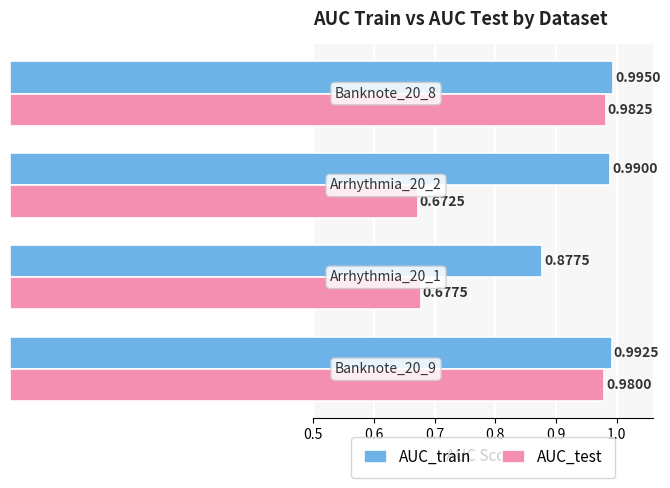

Rank the series by their maximum value, from lowest to highest.

AUC_test, AUC_train